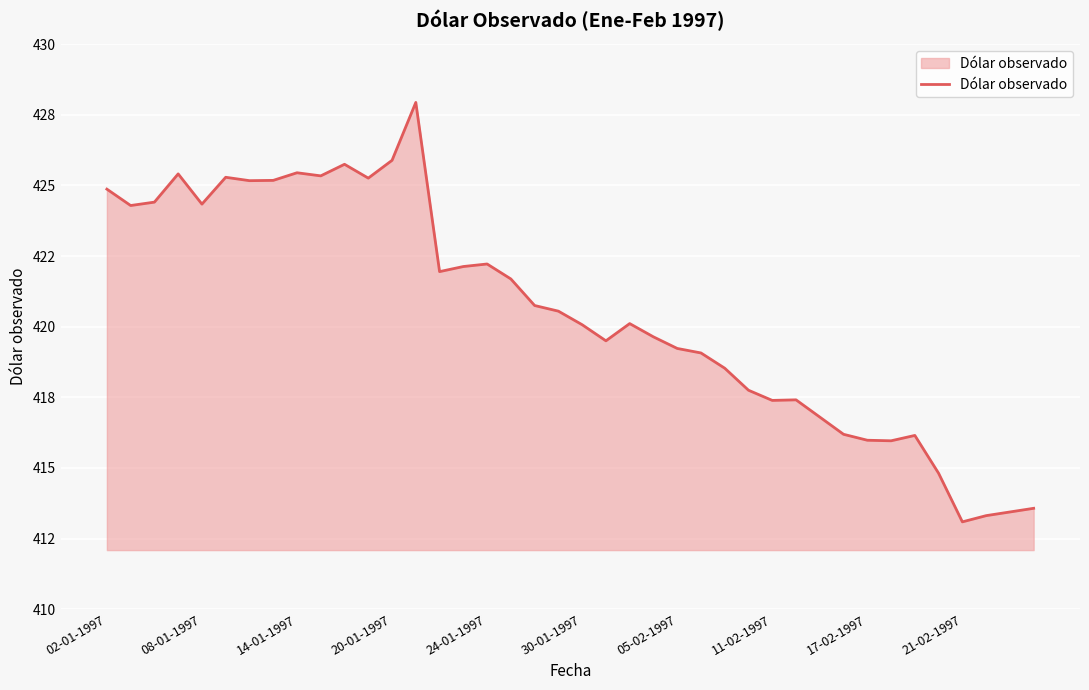

Does the chart display data point markers on the line(s)?

No